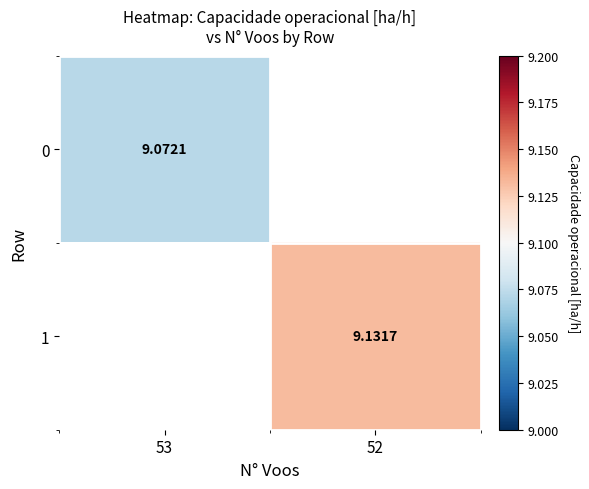

True or false: 1 has a value of 16.4 at 52.

False